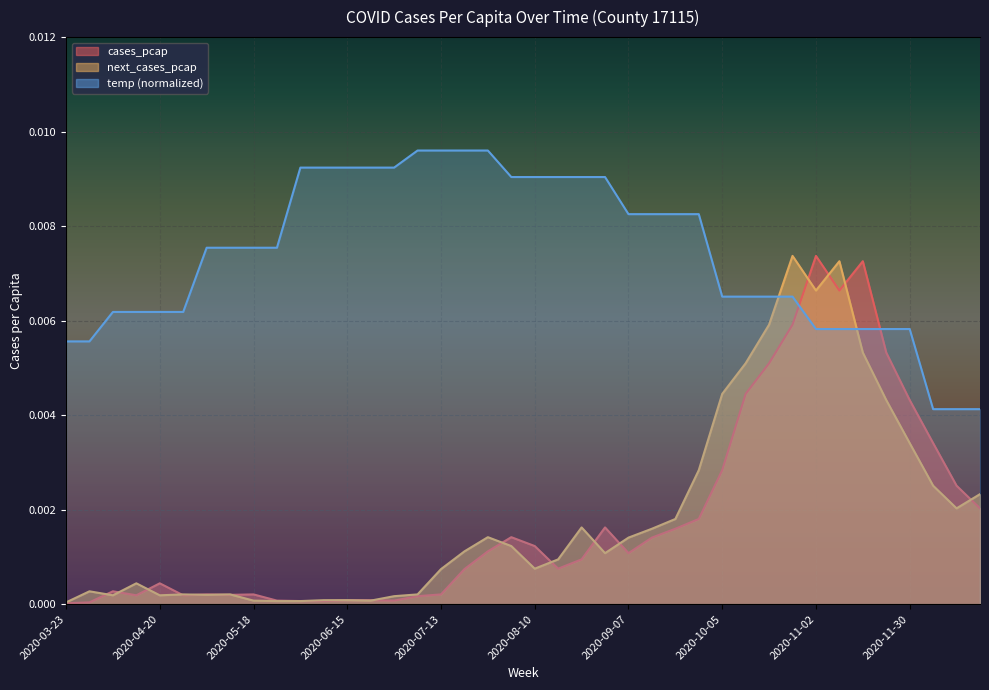

At which category does the chart reach its minimum across all series?

2020-03-23